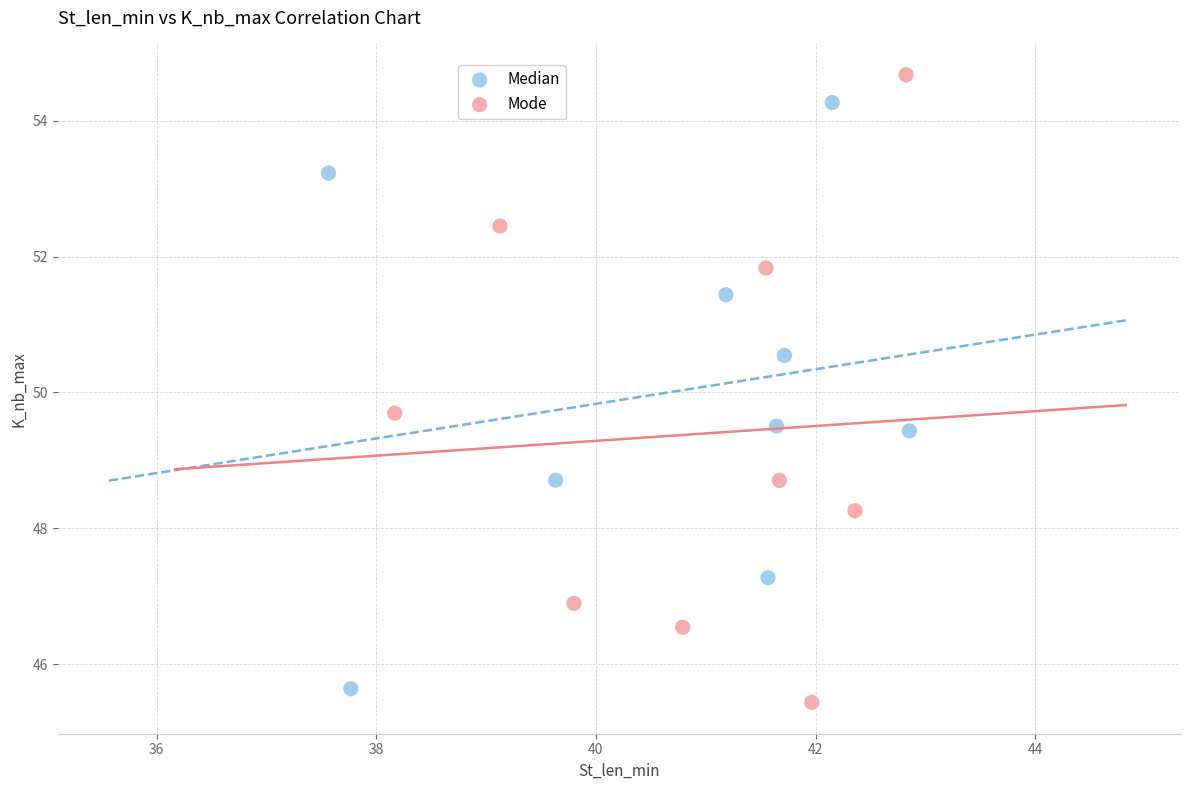

Which series reaches the minimum Y coordinate?

Mode